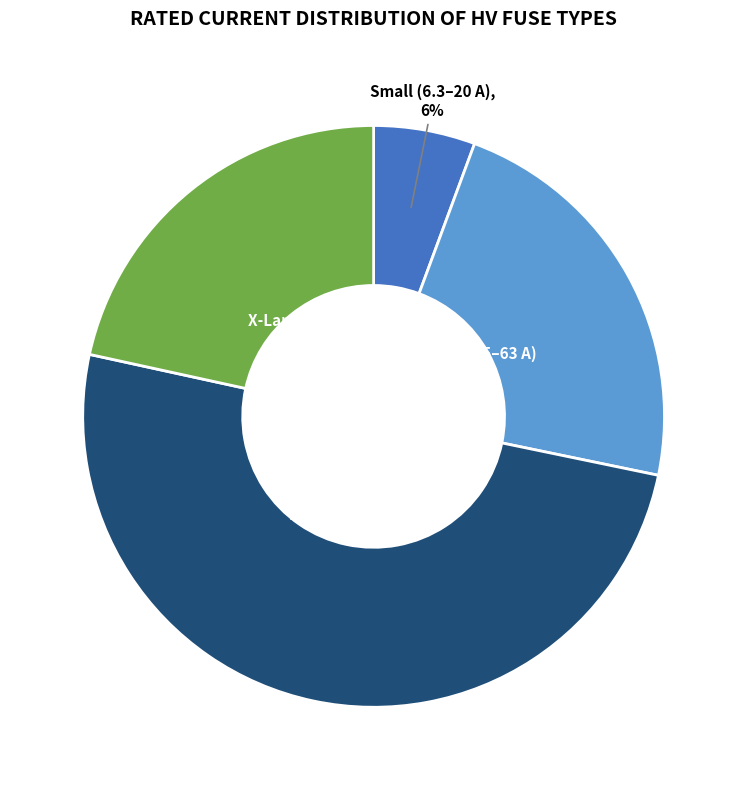

What is the smallest slice in the pie chart?

Small (6.3–20 A)